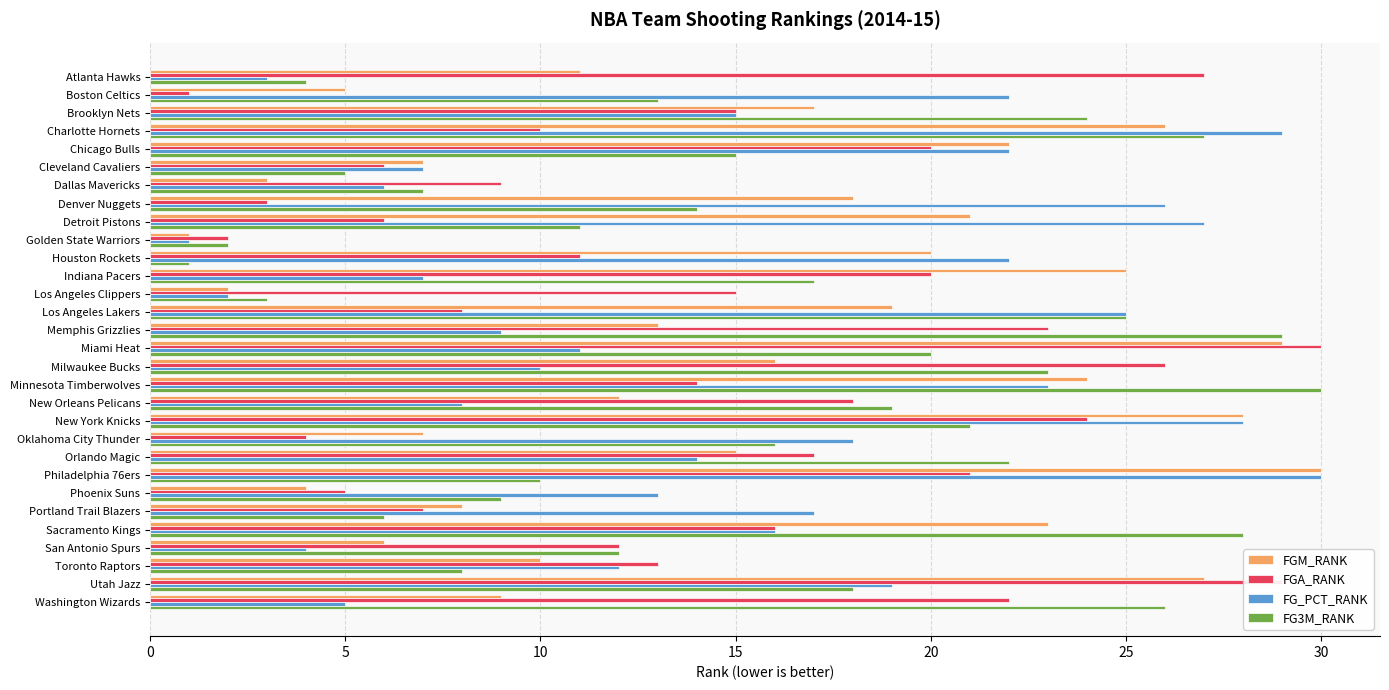

Is the value of FG_PCT_RANK at Toronto Raptors greater than the value of FGA_RANK at Toronto Raptors?

No